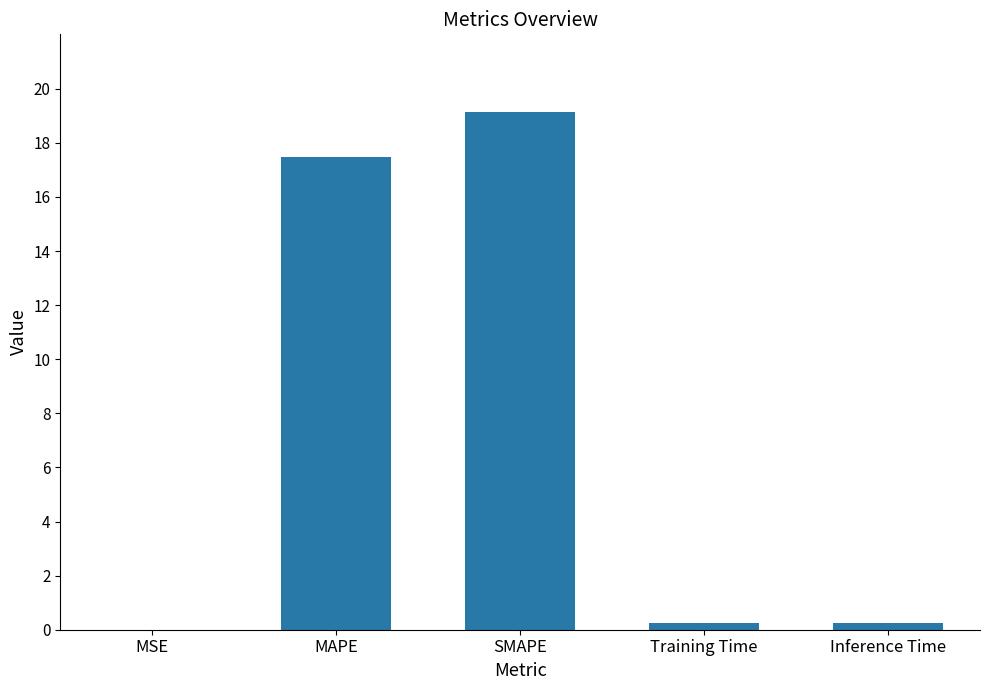

Count the number of data series in this chart.

1